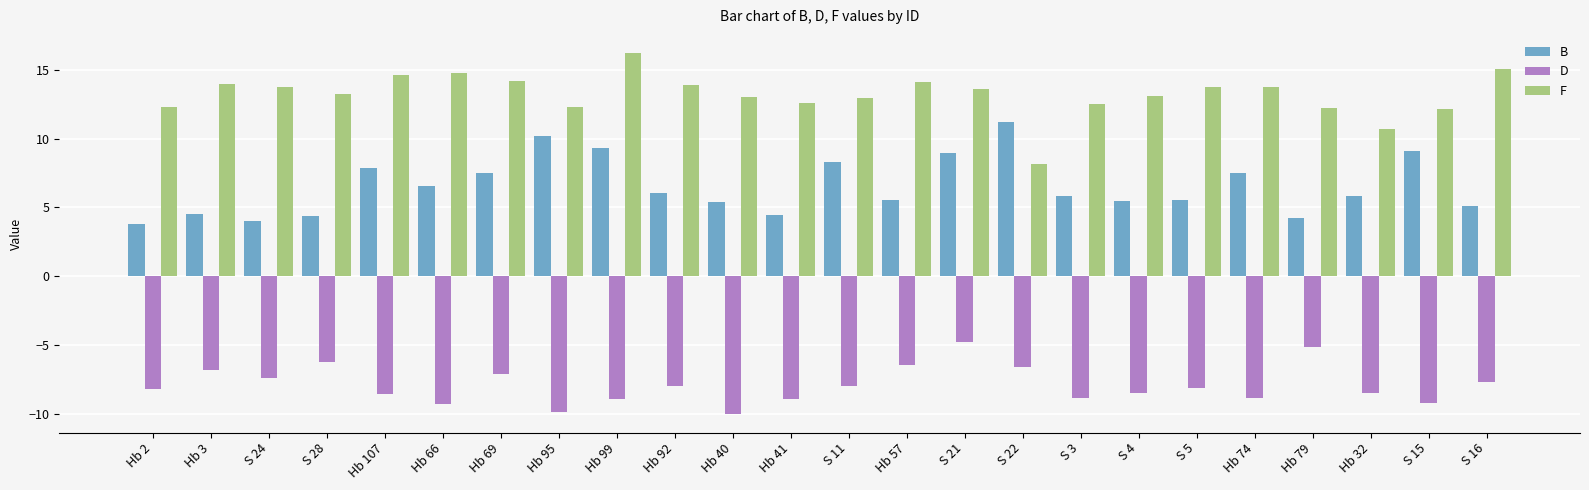

What value does the F series have at S 3?

12.5